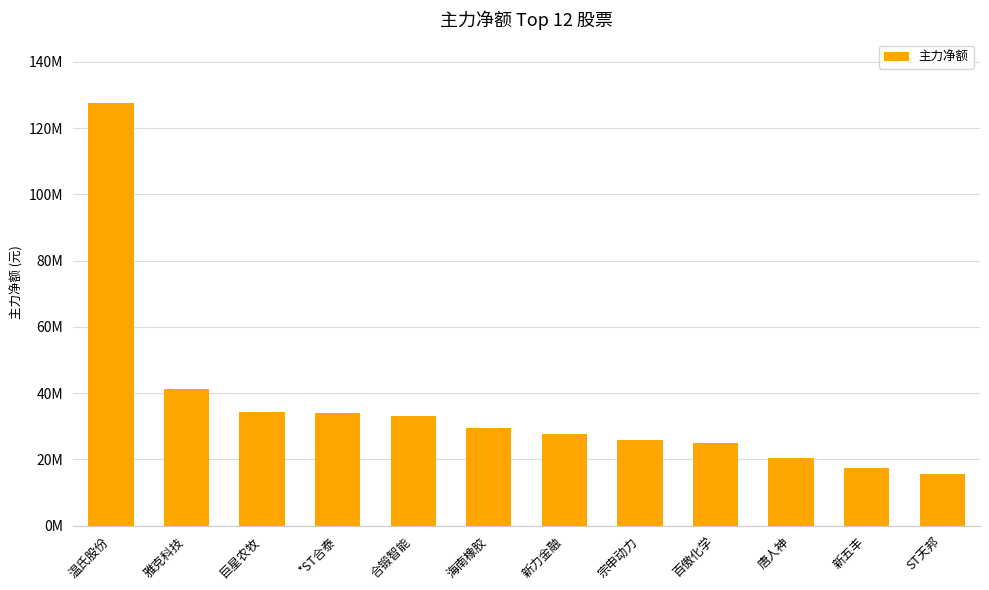

What is the label of the 10th bar from the left?

唐人神